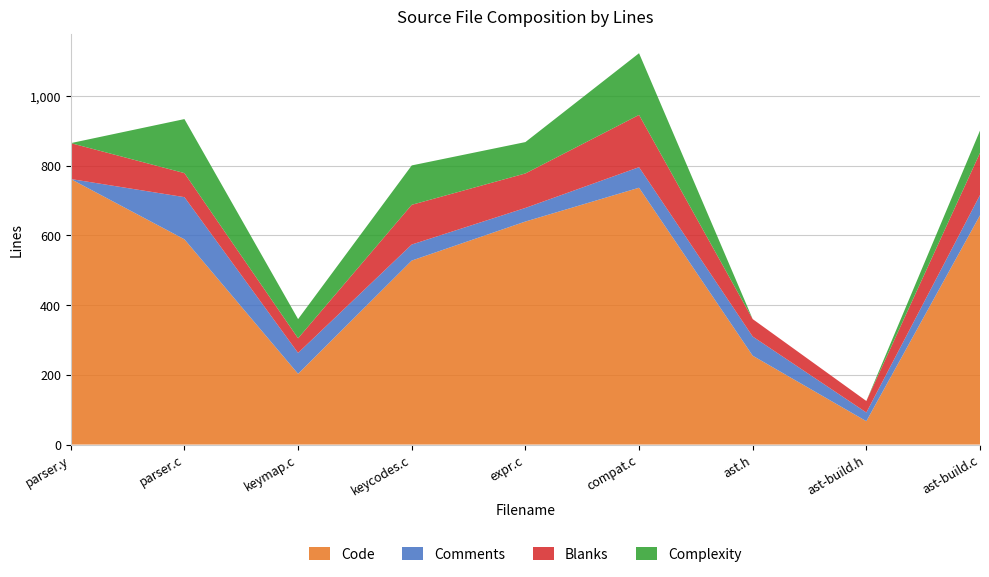

Reading left to right, transcribe all the data shown in this chart.

Code: parser.y=762	parser.c=589	keymap.c=203	keycodes.c=528	expr.c=640	compat.c=737	ast.h=255	ast-build.h=67	ast-build.c=658
Comments: parser.y=0	parser.c=121	keymap.c=60	keycodes.c=46	expr.c=39	compat.c=59	ast.h=55	ast-build.h=25	ast-build.c=58
Blanks: parser.y=103	parser.c=69	keymap.c=42	keycodes.c=114	expr.c=99	compat.c=150	ast.h=50	ast-build.h=33	ast-build.c=121
Complexity: parser.y=0	parser.c=155	keymap.c=55	keycodes.c=113	expr.c=90	compat.c=177	ast.h=0	ast-build.h=0	ast-build.c=64